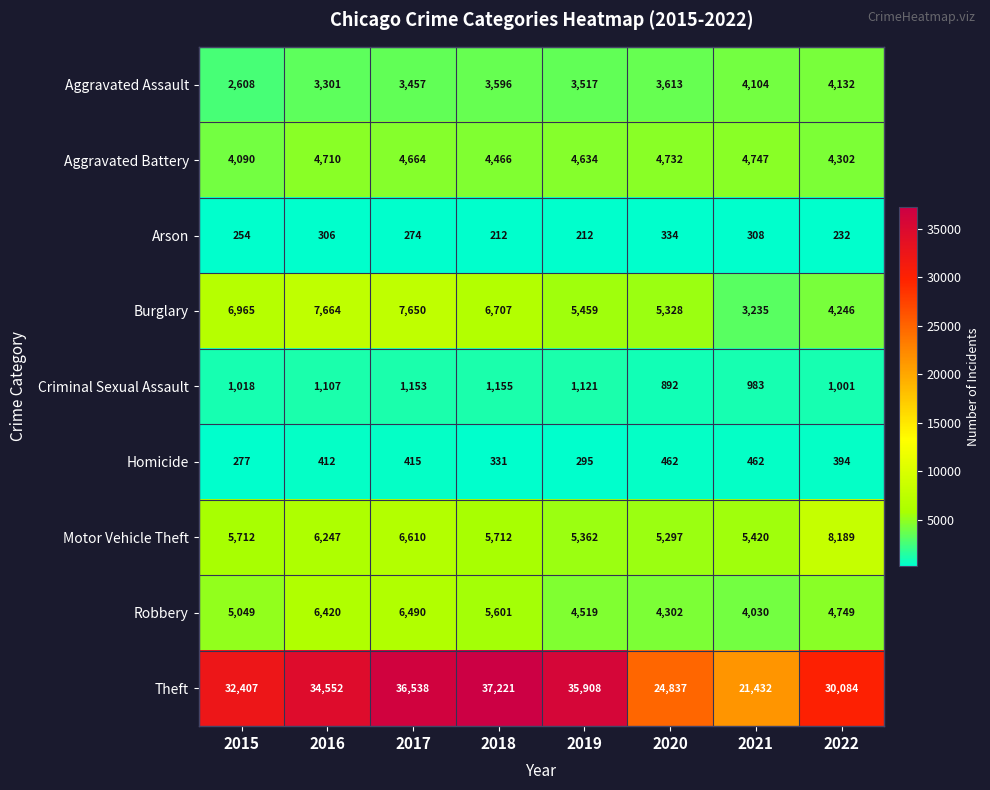

At which label does Motor Vehicle Theft reach its peak?

2022